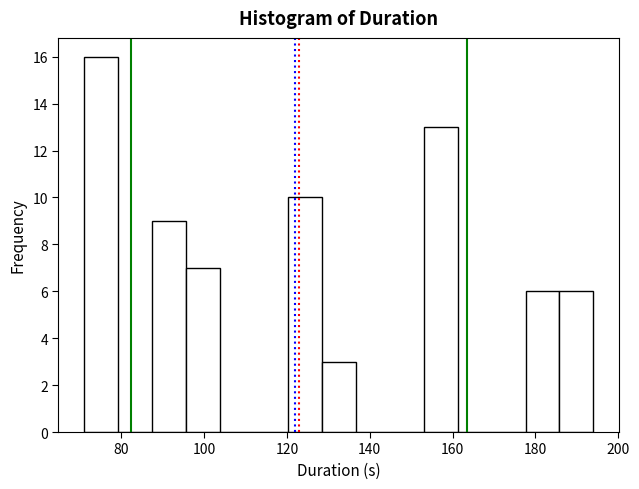

How tall is the bar that spans 71.0 to 79.2 on the x-axis? Neither the bar edges nor the heights are printed on the chart, so give them approximately, as read against the axes.

16